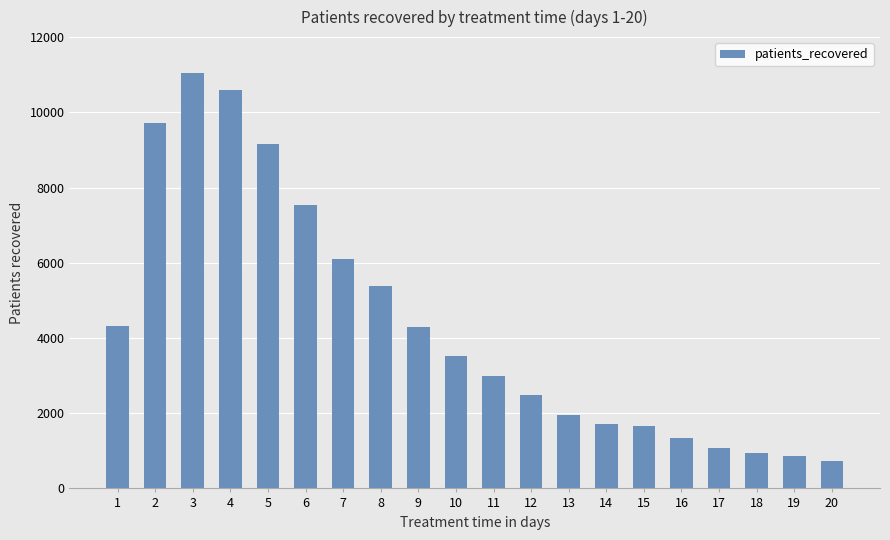

What is the value of the 10th bar from the left?

3510